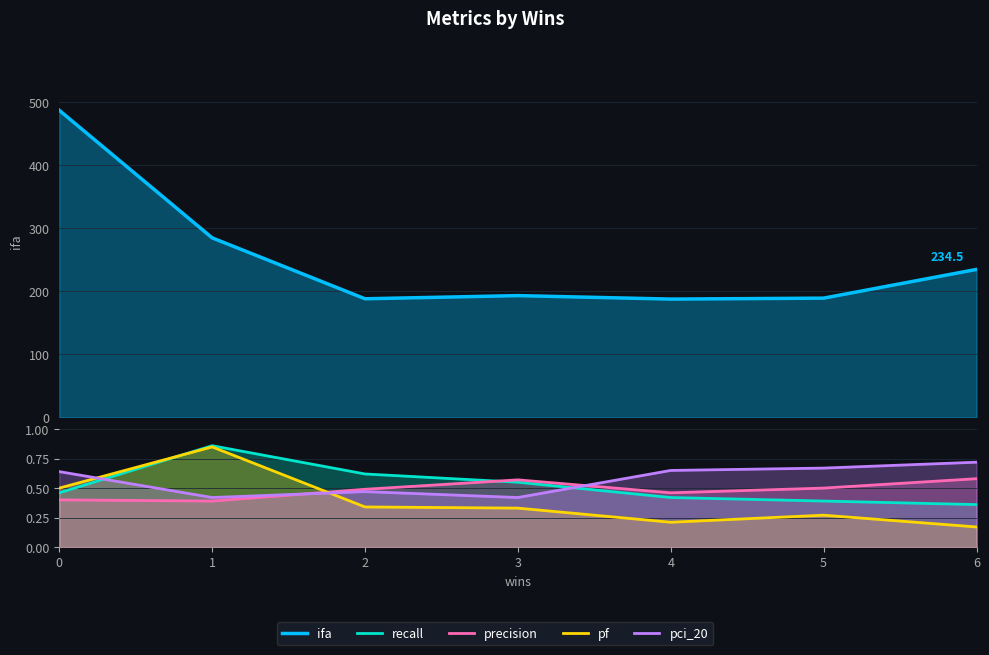

Between 5 and 1, which is larger?

1